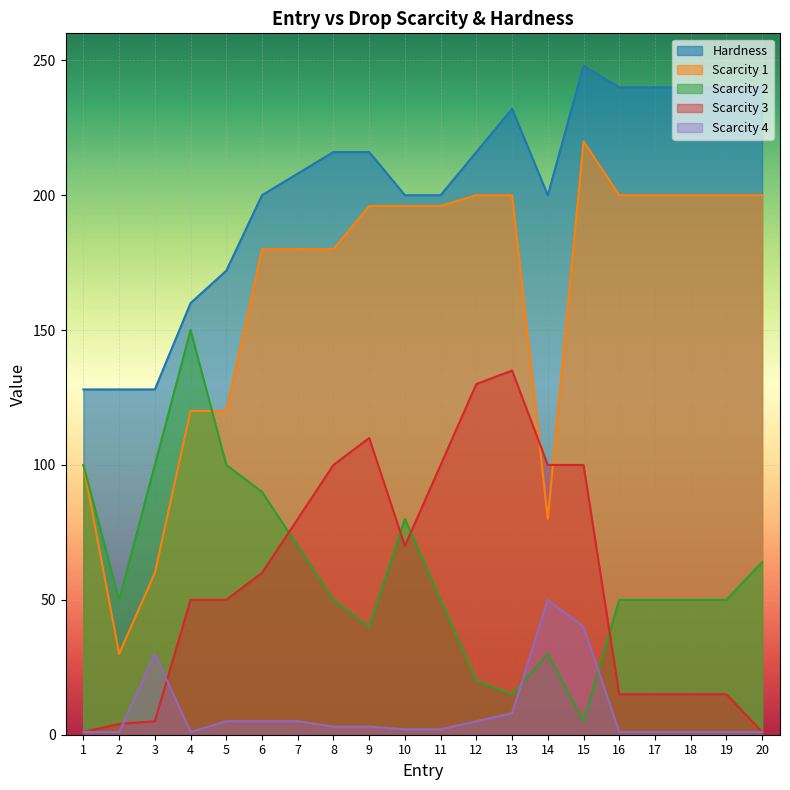

Read the Hardness value at 15.

248